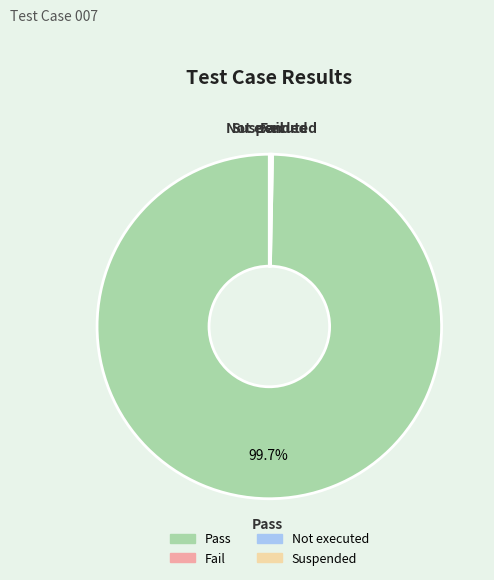

Which category has the biggest portion of the pie?

Pass